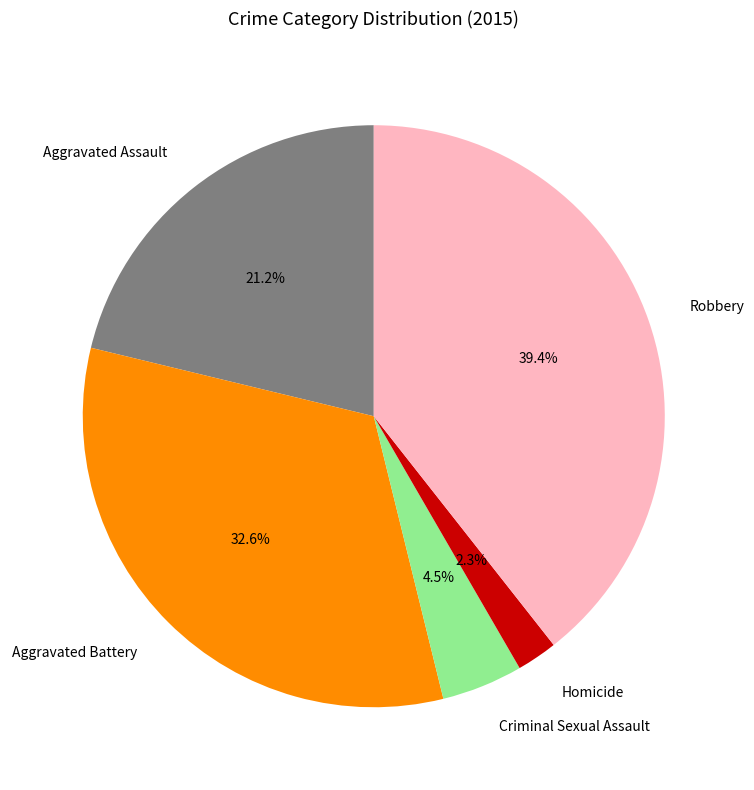

The Robbery slice represents 39% of the pie. True or false?

True